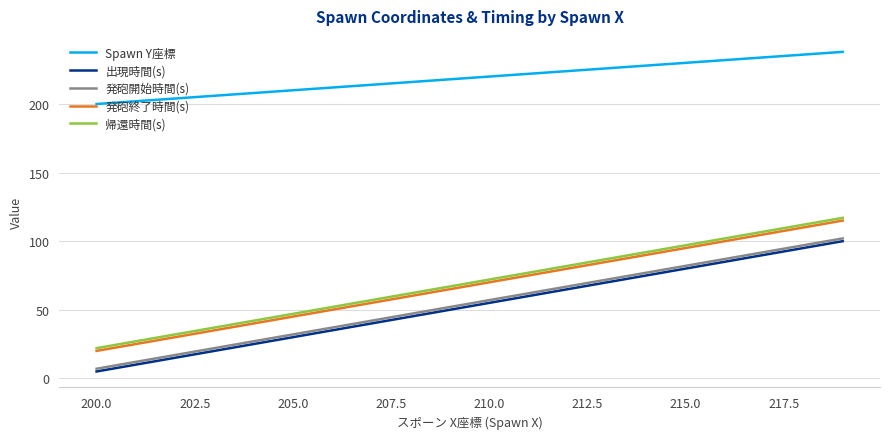

What is the highest value of the 帰還時間(s) series?

117